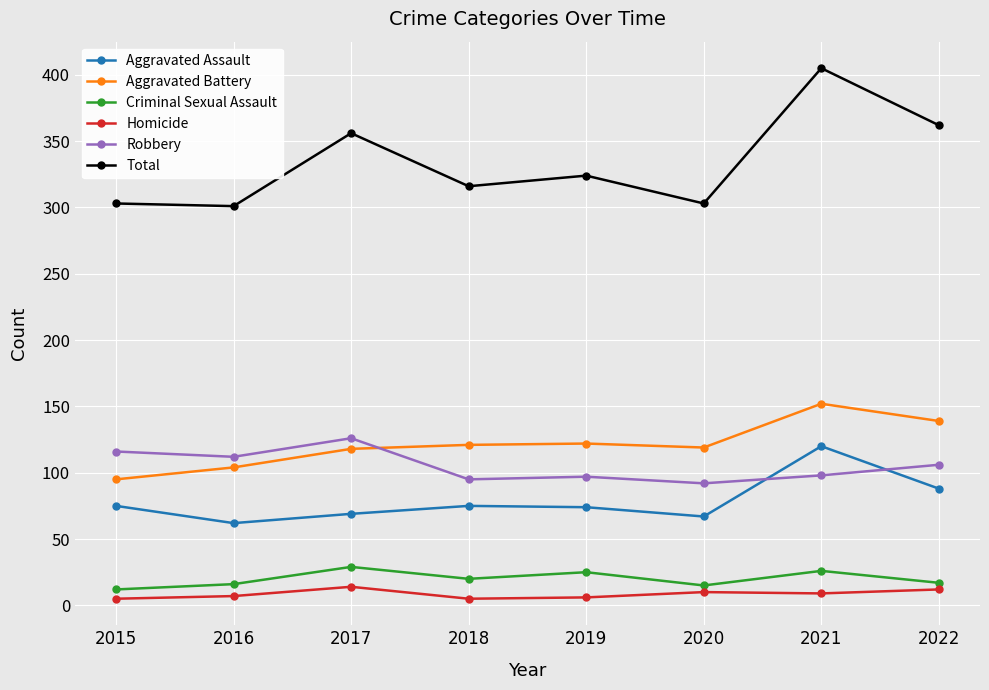

How many data points in Total are less than 324?

4